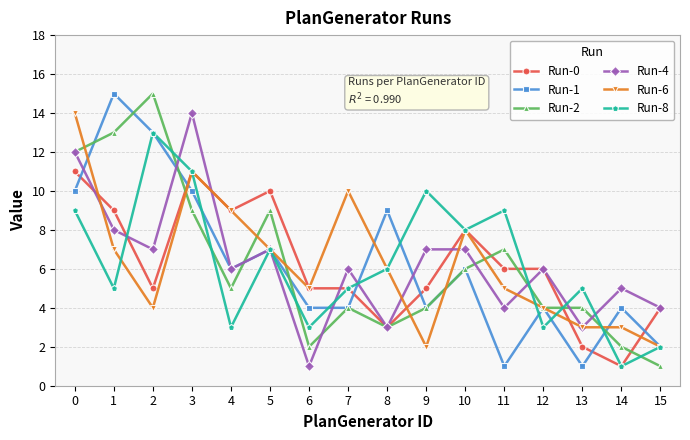

The Run-8 series shows 2 at 4. True or false?

False